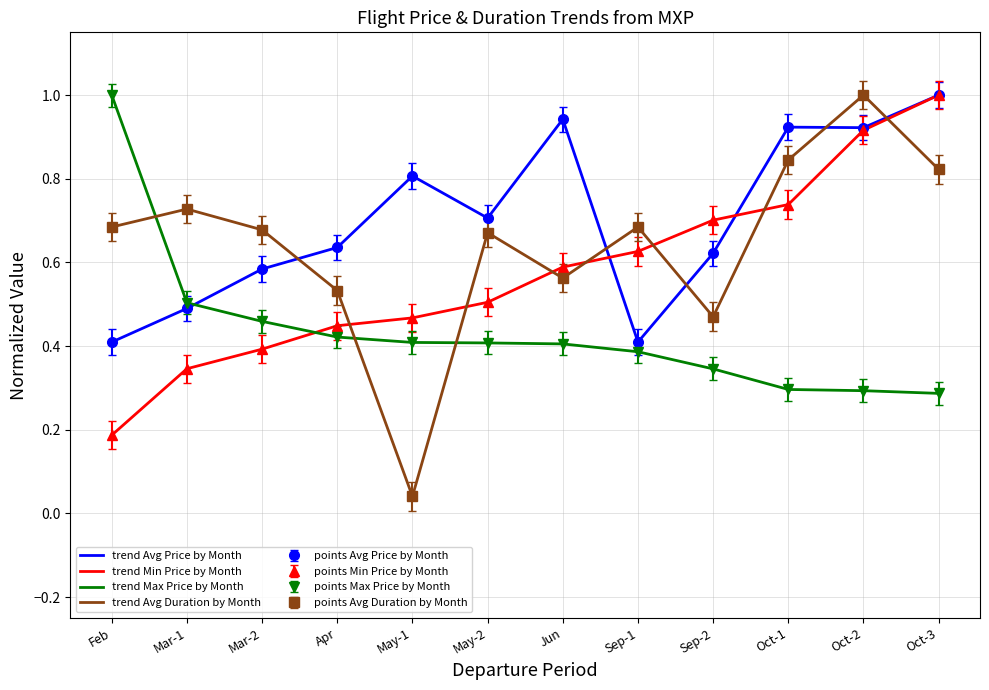

List the labels in order of trend Max Price by Month value, largest first.

Feb, Mar-1, Mar-2, Apr, May-1, May-2, Jun, Sep-1, Sep-2, Oct-1, Oct-2, Oct-3